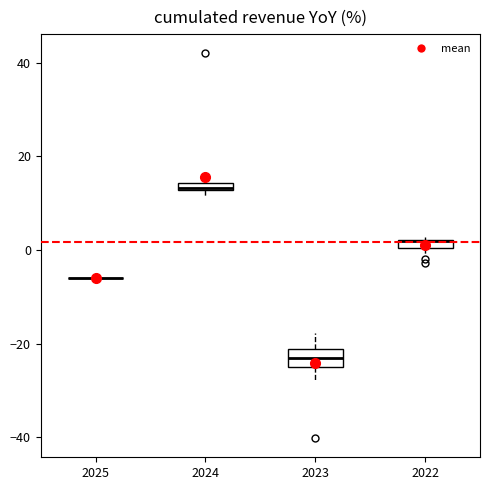

Which box is the tallest, from its lower edge to its upper edge?

2023